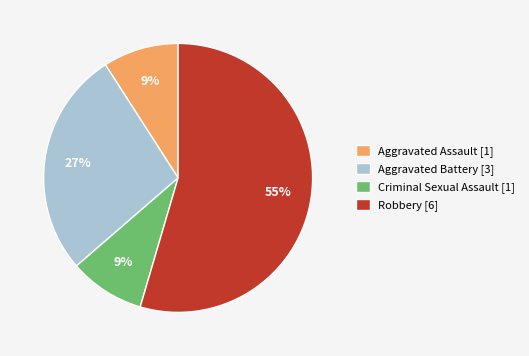

To the nearest percent, what is the average slice percentage?

25%